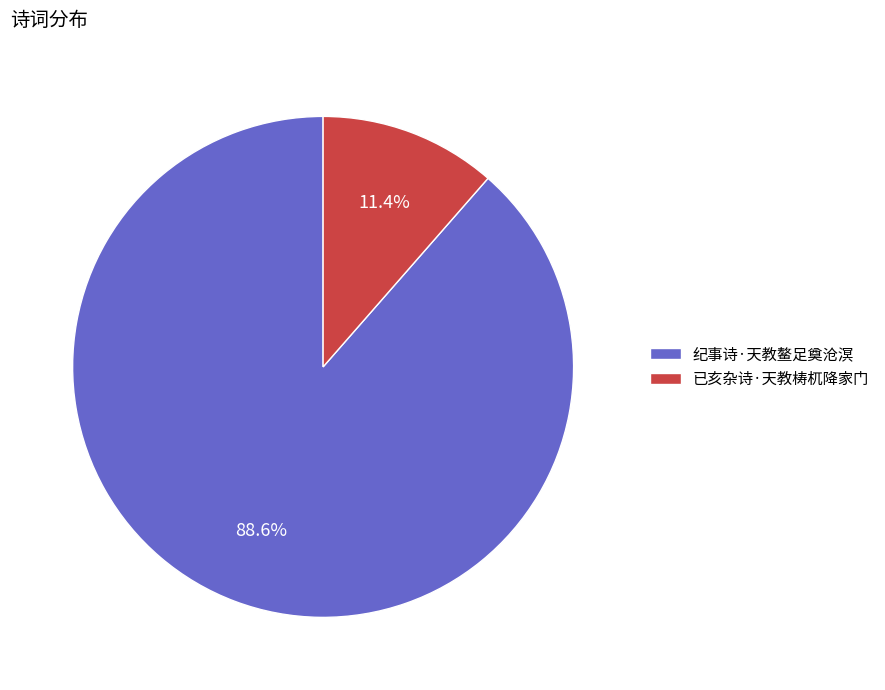

Approximately how many times larger is the value at 已亥杂诗·天教梼杌降家门 compared to 纪事诗·天教鳌足奠沧溟?

0.1